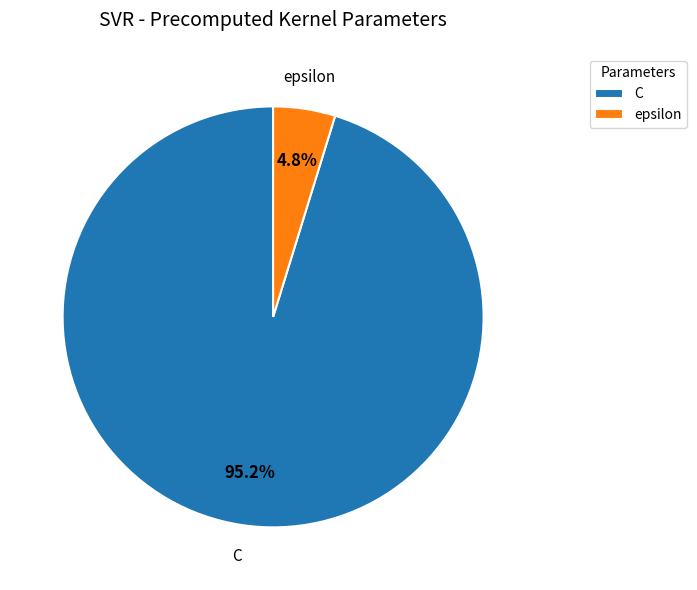

What is the majority slice?

C